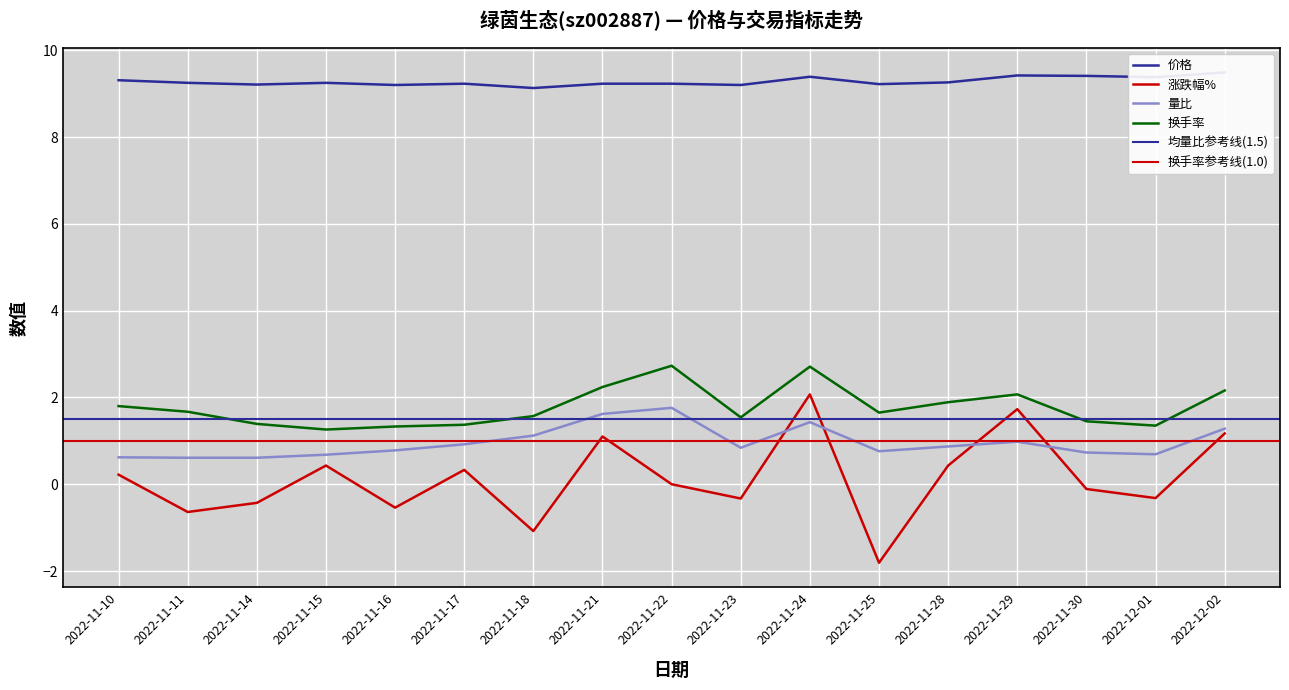

How many data points does each series have?

17